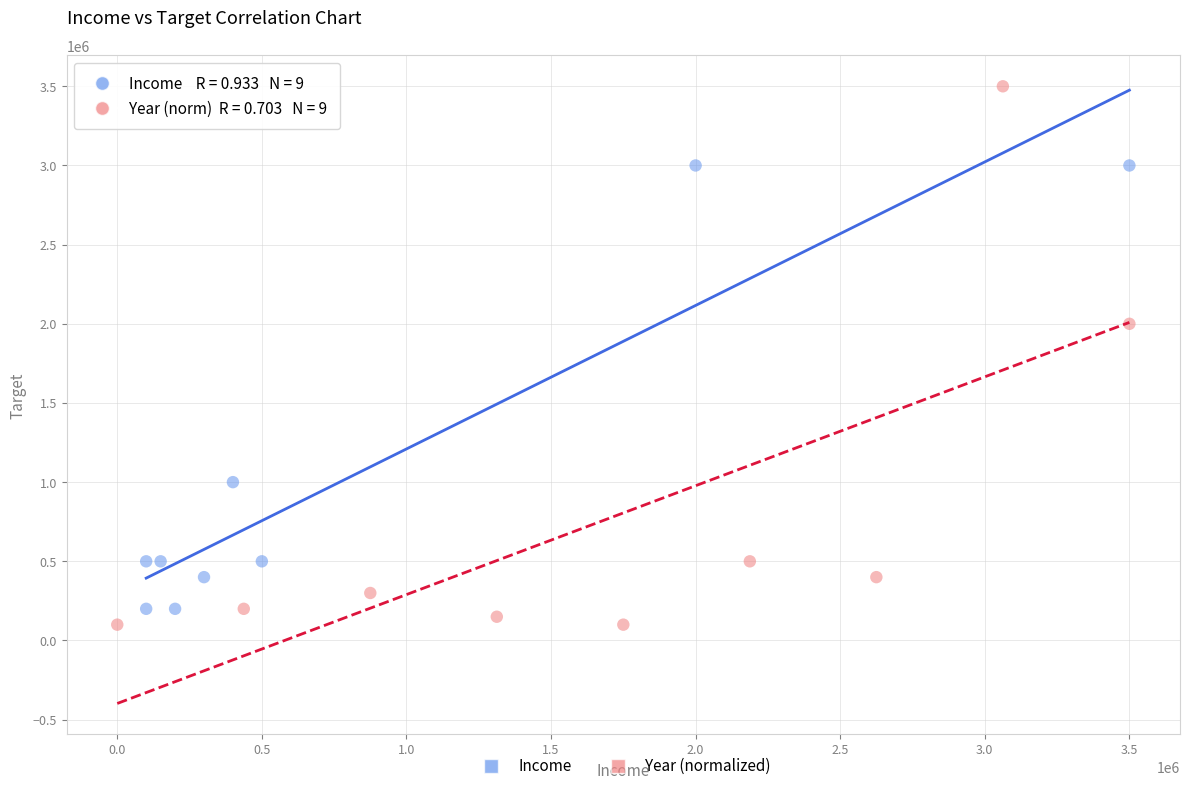

Which series contains the highest Y value?

Year (normalized)